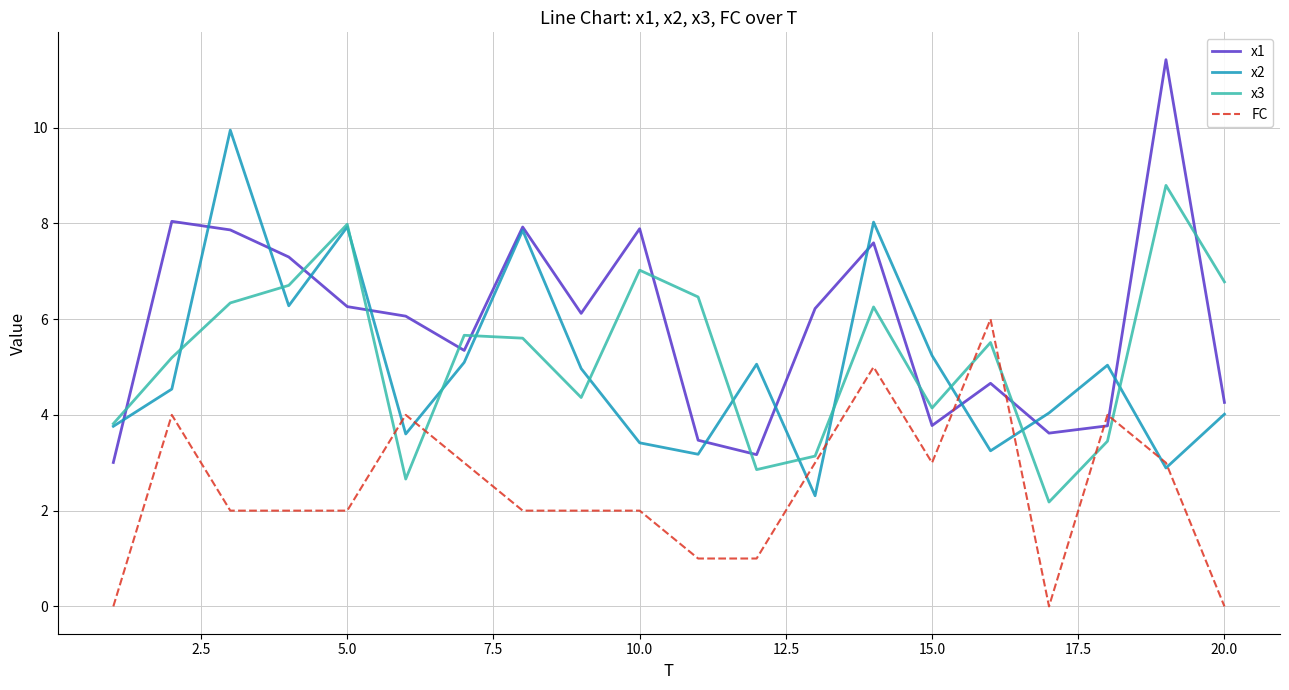

What is the maximum value for FC?

6.0